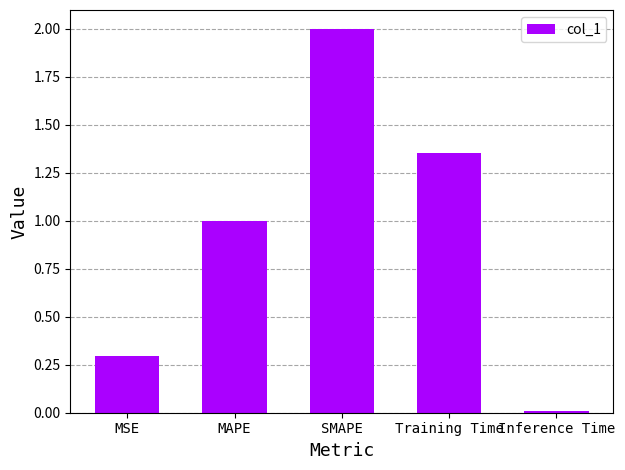

What is the sum of the values at SMAPE and Inference Time?

2.0